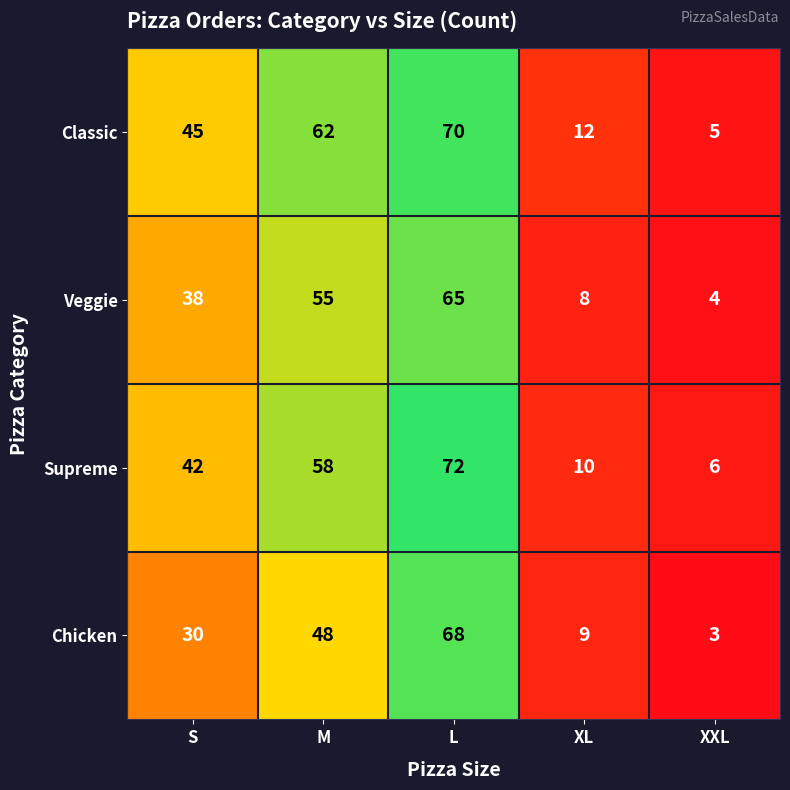

What is the minimum value shown in the chart?

3